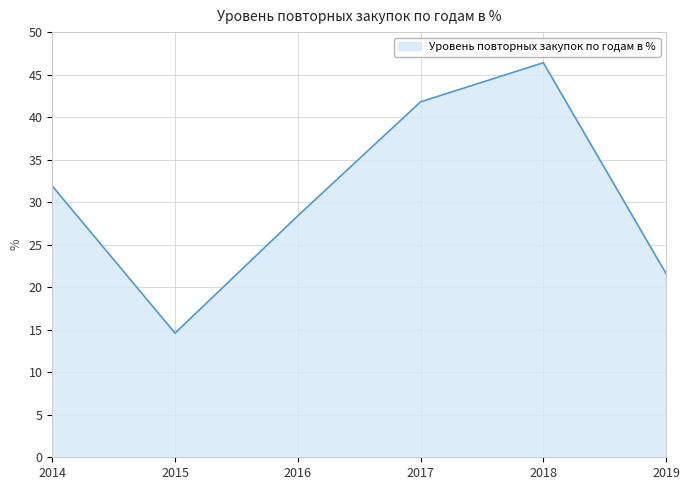

Reading left to right, extract all data points from this chart.

31.9	14.6	28.4	41.8	46.4	21.6